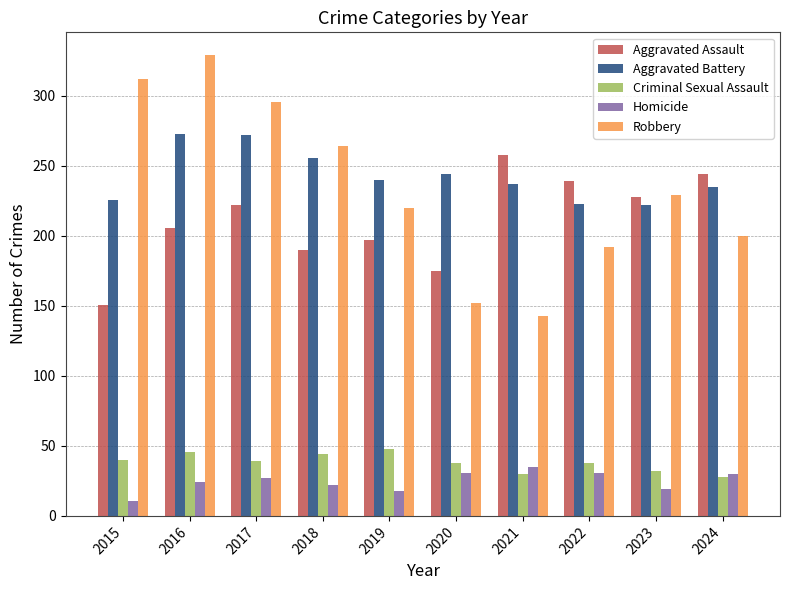

What is the maximum value shown in the chart?

329